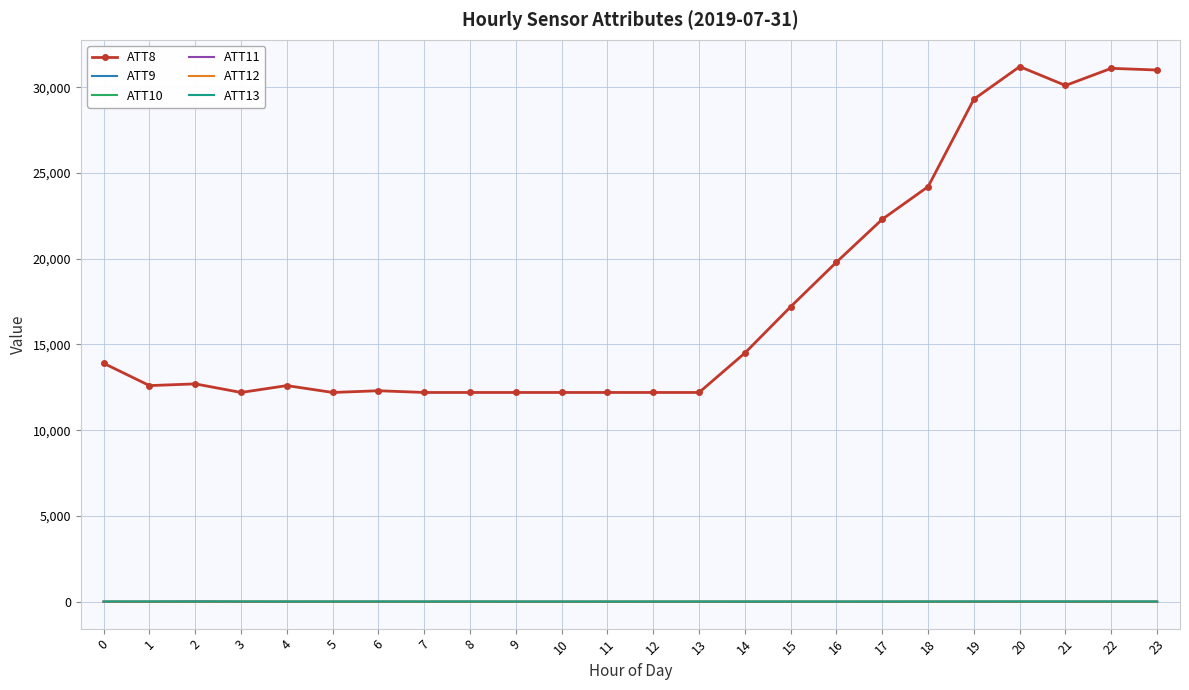

What is the difference between the second highest and second lowest values in the ATT12 series?

3.5